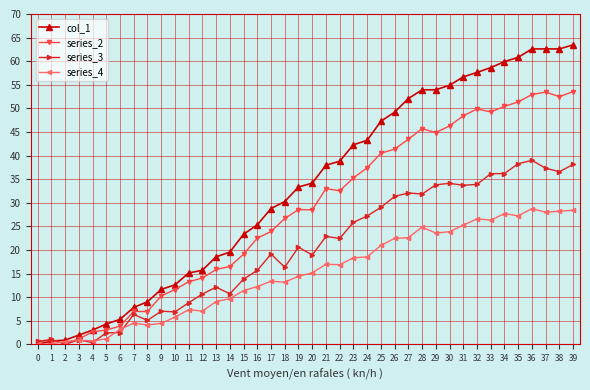

What is the value of the series_3 point at the 31st from the left?

34.1